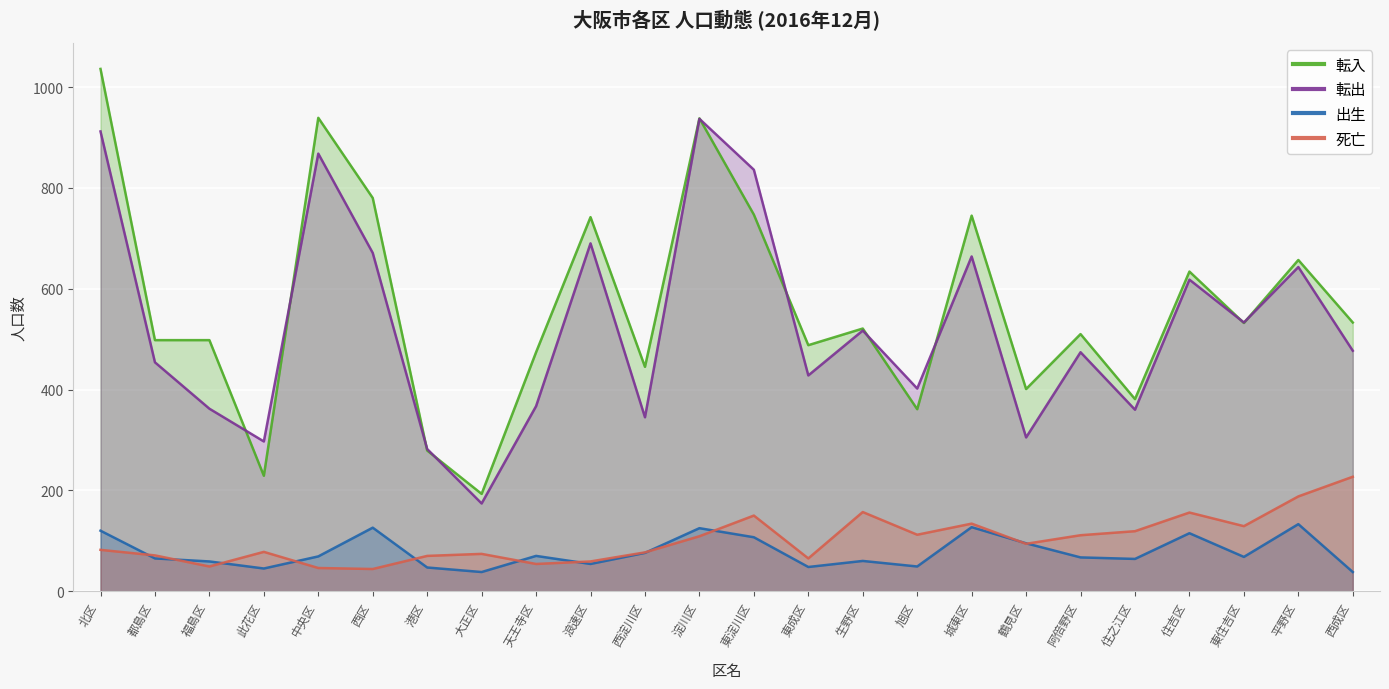

List the labels in order of 死亡 value, smallest first.

西区, 中央区, 福島区, 天王寺区, 浪速区, 東成区, 港区, 都島区, 大正区, 西淀川区, 此花区, 北区, 鶴見区, 淀川区, 阿倍野区, 旭区, 住之江区, 東住吉区, 城東区, 東淀川区, 住吉区, 生野区, 平野区, 西成区